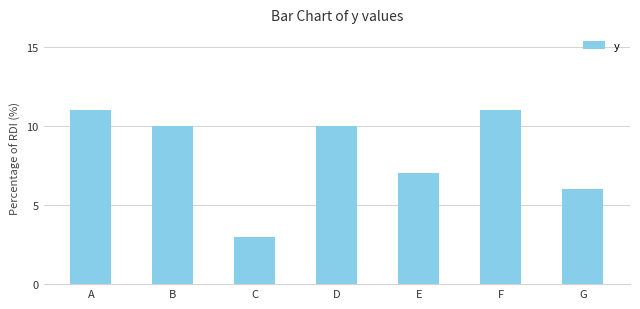

True or false: the data shows 15 at D.

False